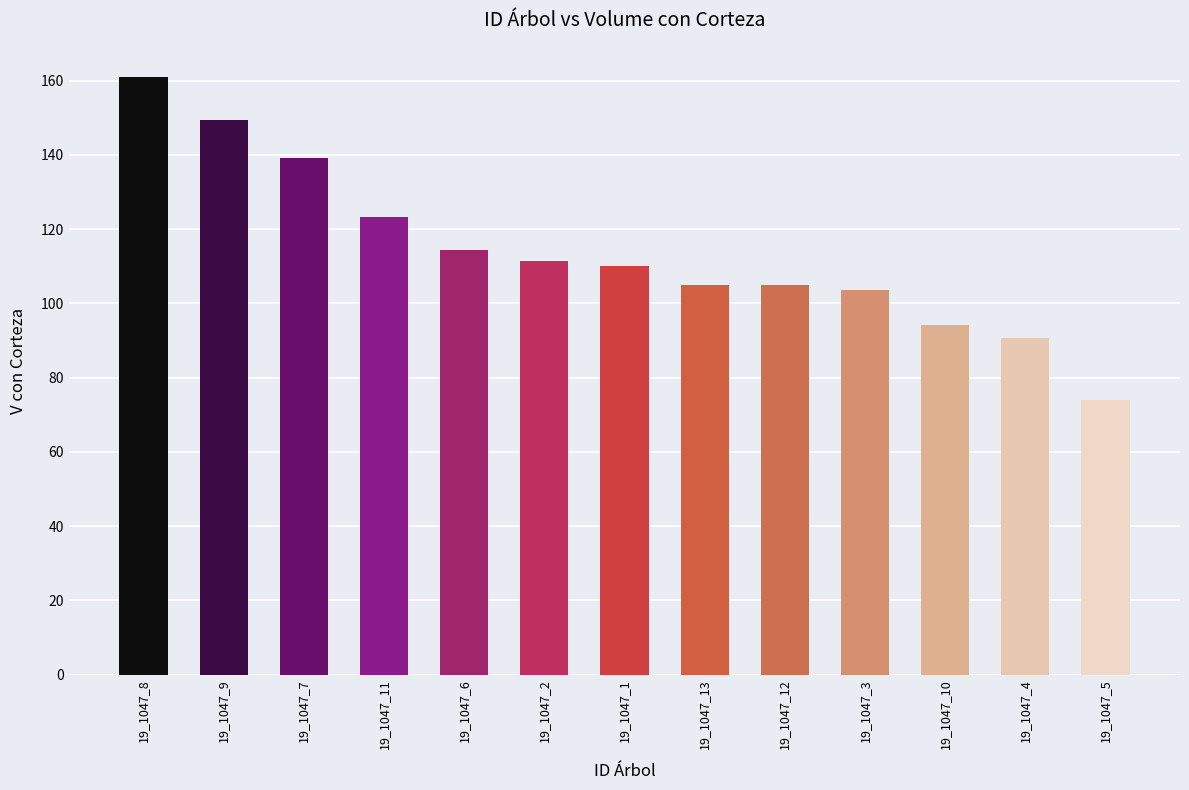

Which label corresponds to the largest value in the chart?

19_1047_8